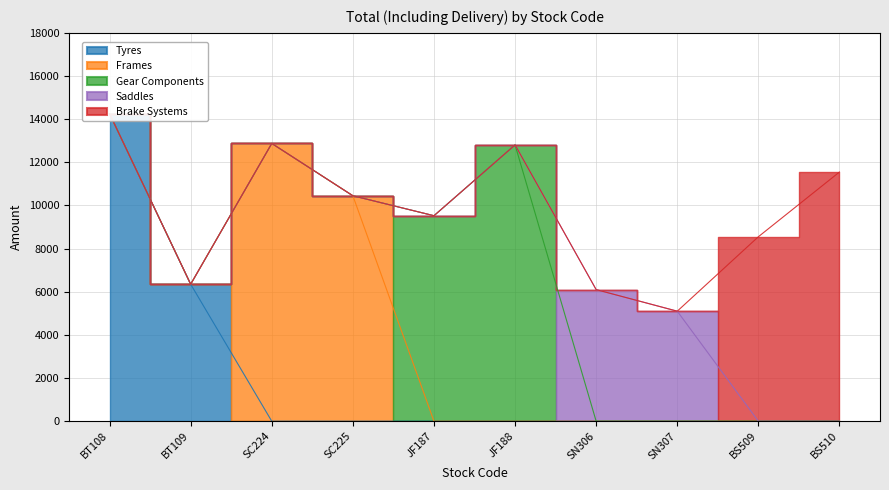

True or false: Saddles and Frames intersect in this chart.

False